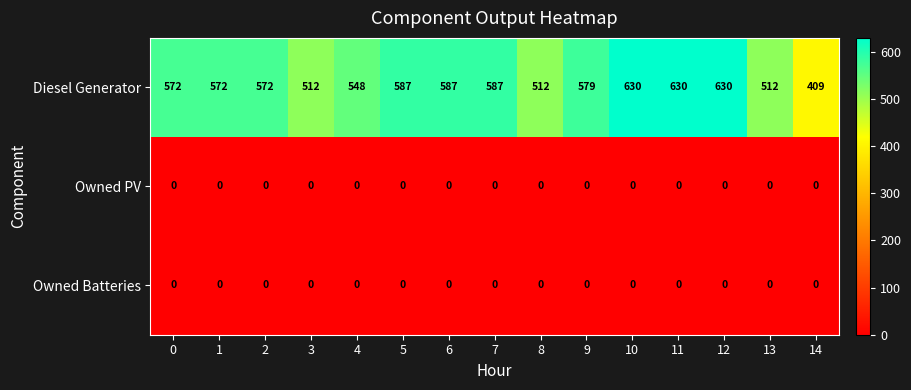

What is the total value across all series at 4?

548